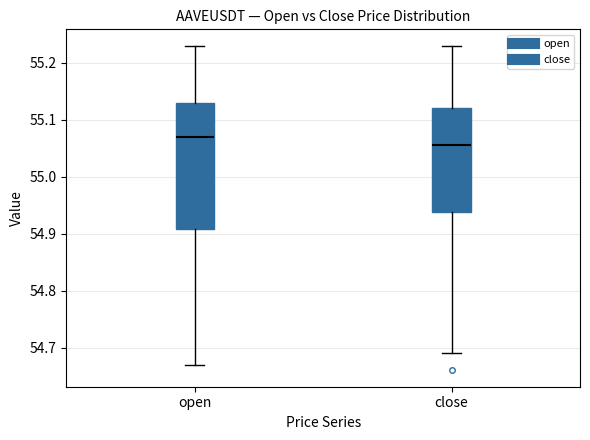

Reading left to right, transcribe this box plot: for each box, give where its median line is, the range the box spans, and where its two whiskers end, as read against the y-axis. The values are not printed on the chart, so give them approximately, as read against the axis.

open: median 55.07, box 54.91 to 55.13, whiskers 54.67 to 55.23
close: median 55.06, box 54.94 to 55.12, whiskers 54.69 to 55.23